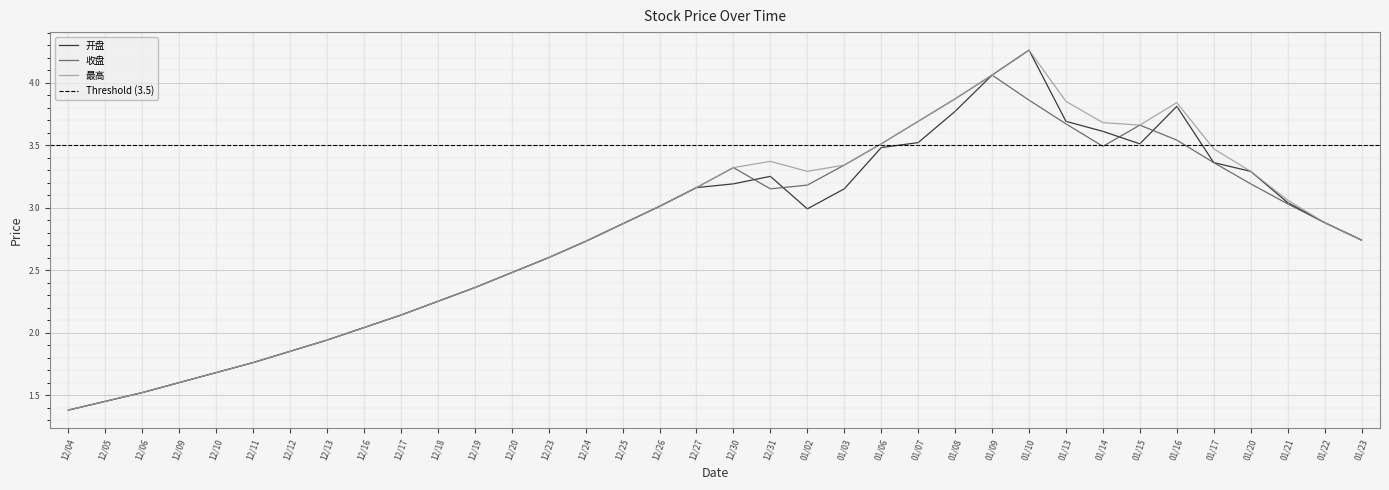

How many data points does each series have?

36